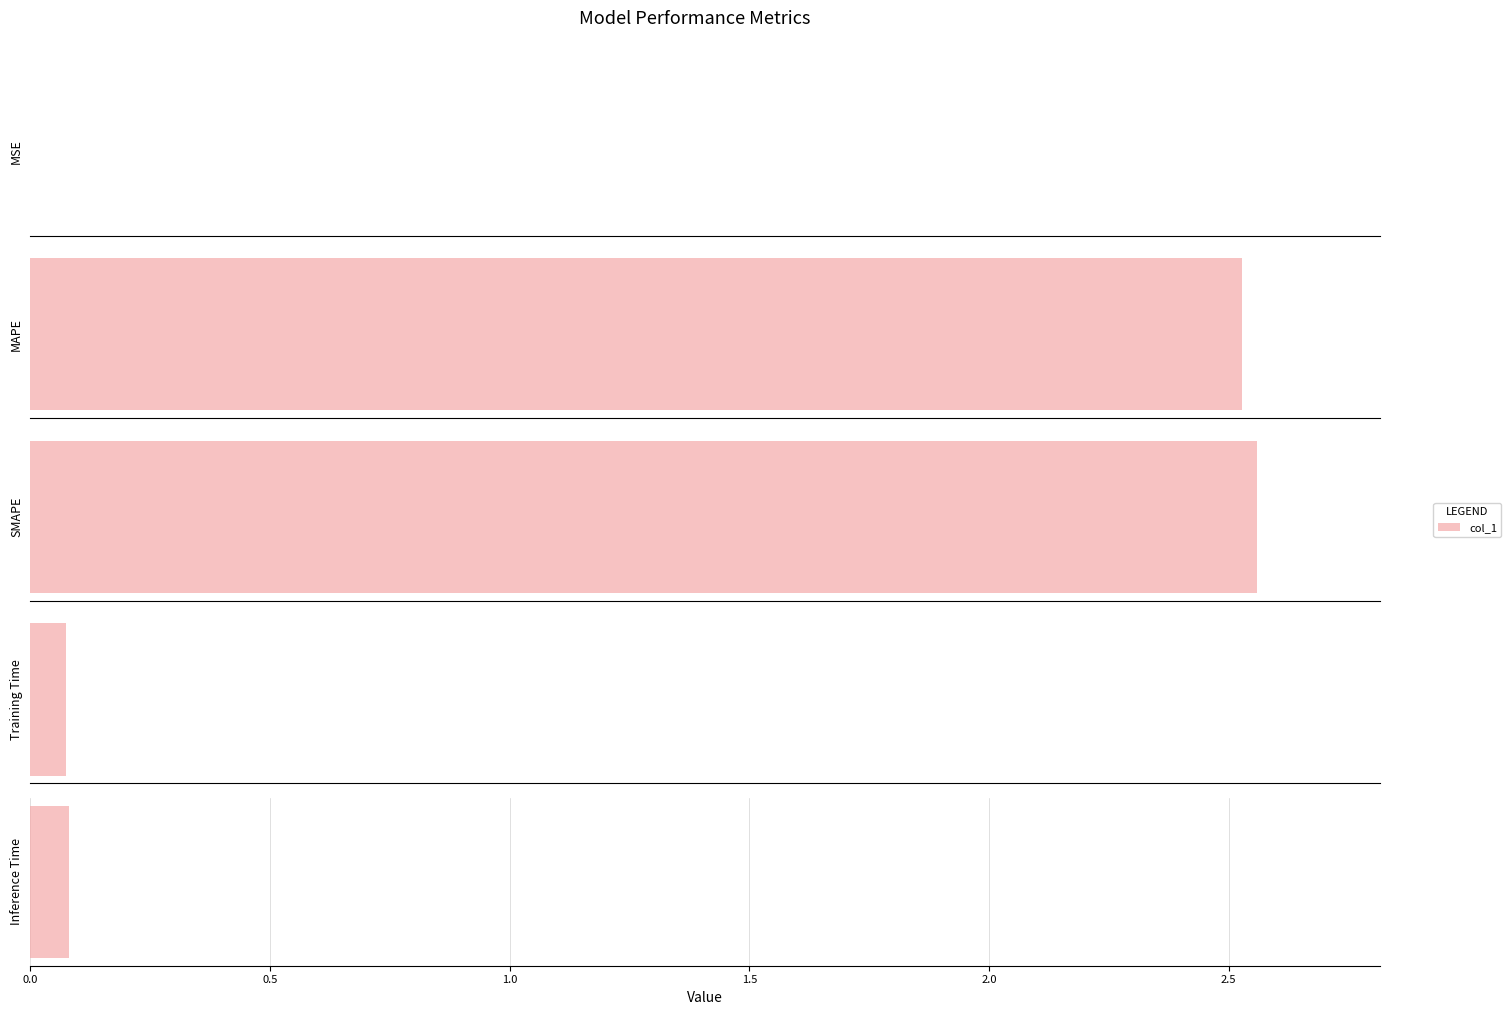

Rank the categories by value from lowest to highest.

MSE, Training Time, Inference Time, MAPE, SMAPE